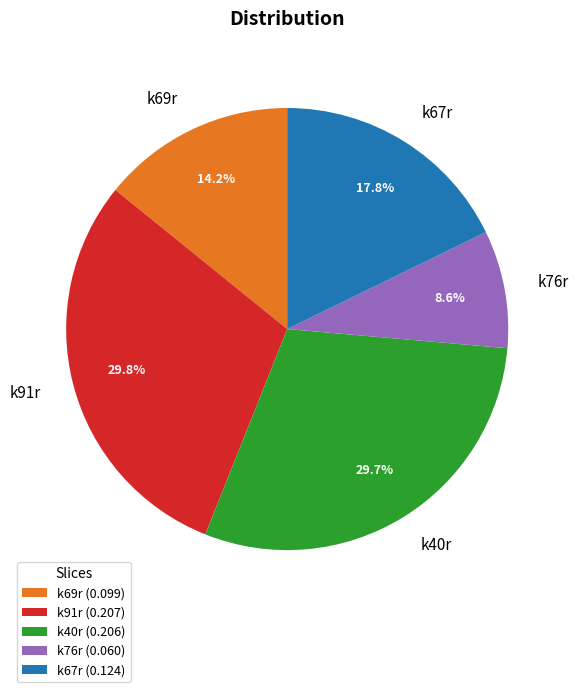

True or false: k69r accounts for 3% of the total.

False